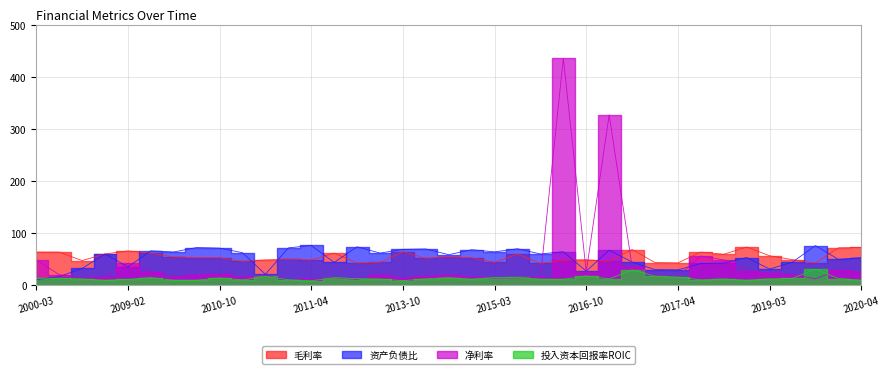

The 资产负债比 series shows 36.4 at 2013-03-29. True or false?

False